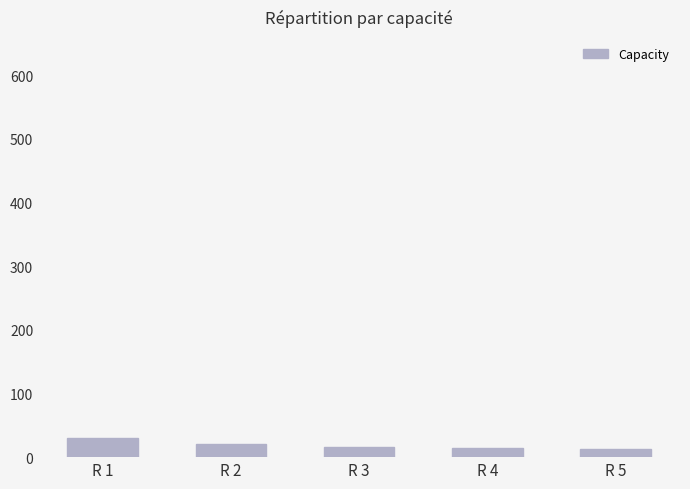

What is the change in value from R 2 to R 5?

-8